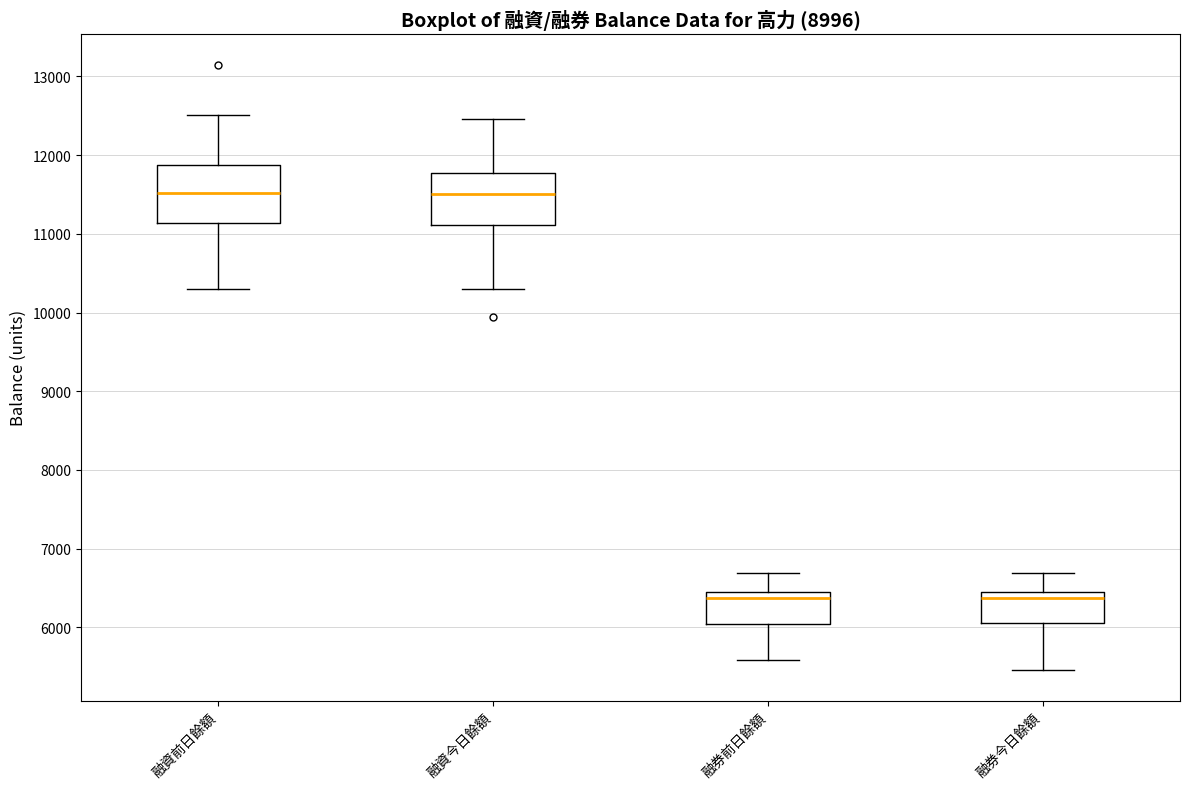

Reading left to right, read every box against the y-axis: the position of its median line, the range the box covers, and the ends of its whiskers. The values are not printed on the chart, so give them approximately, as read against the axis.

融資前日餘額: median 11500, box 11100 to 11900, whiskers 10300 to 12500
融資今日餘額: median 11500, box 11100 to 11800, whiskers 10300 to 12500
融券前日餘額: median 6400 (just below the box's upper edge), box 6000 to 6400, whiskers 5600 to 6700
融券今日餘額: median 6400 (just below the box's upper edge), box 6100 to 6400, whiskers 5500 to 6700